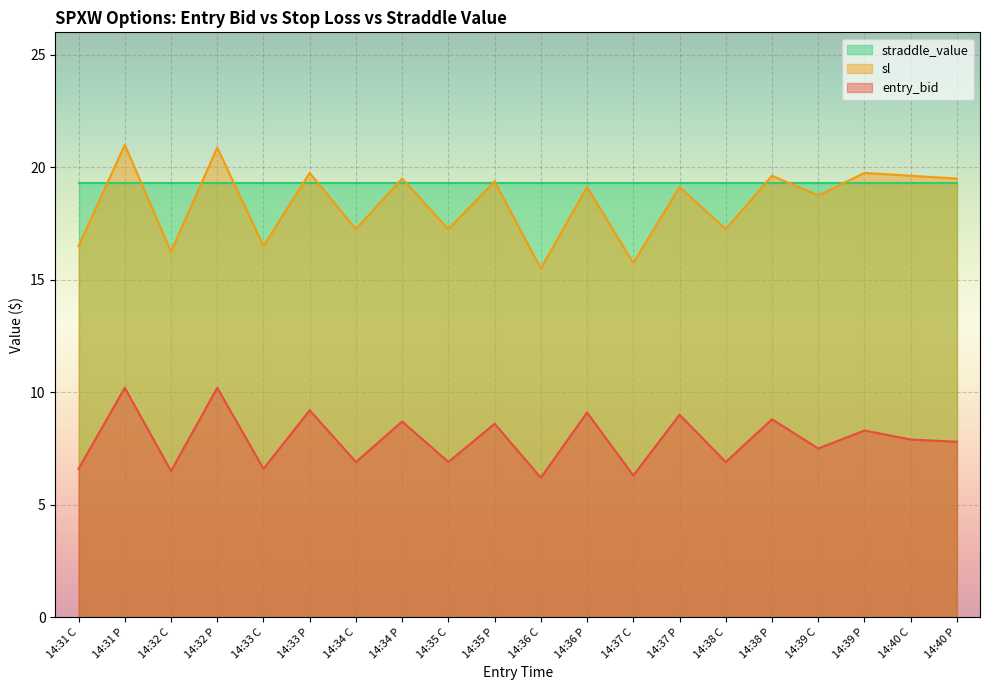

True or false: entry_bid and sl cross at least once.

False